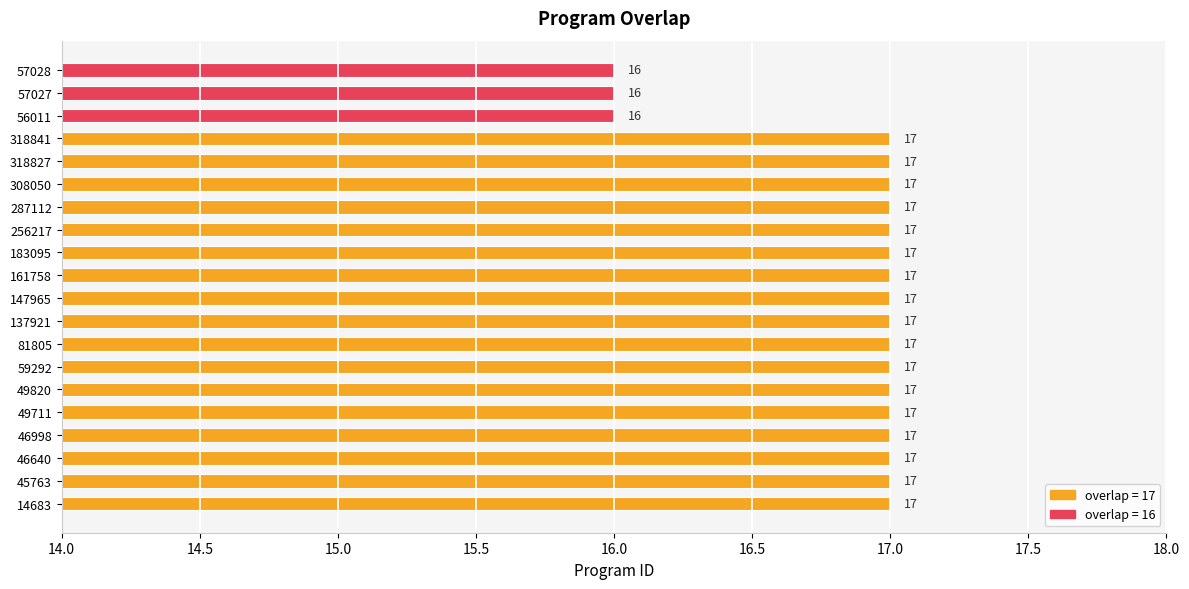

The value at 256217 is 23. True or false?

False